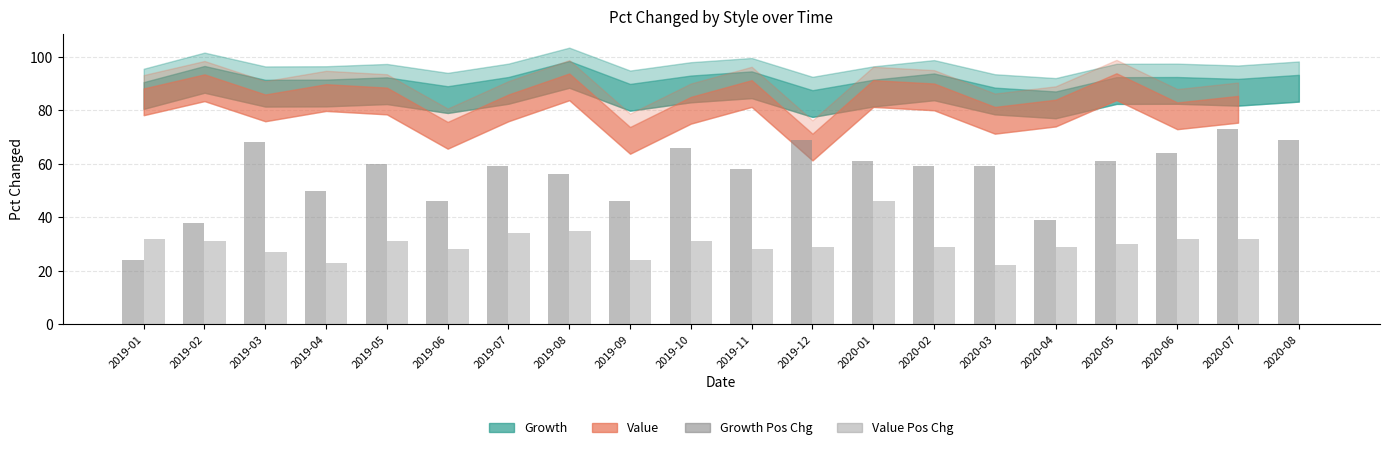

What is the difference between the Value Pos Chg values at 2019-10 and 2020-01?

15